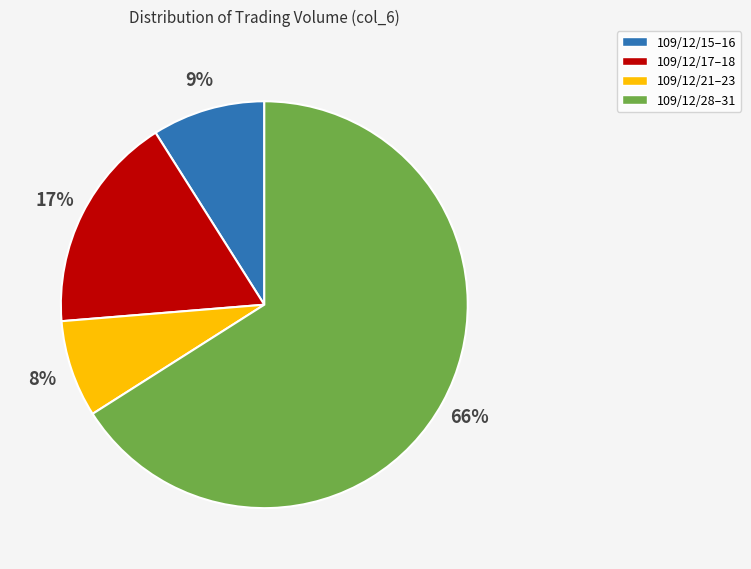

How many segments does this pie chart have?

4